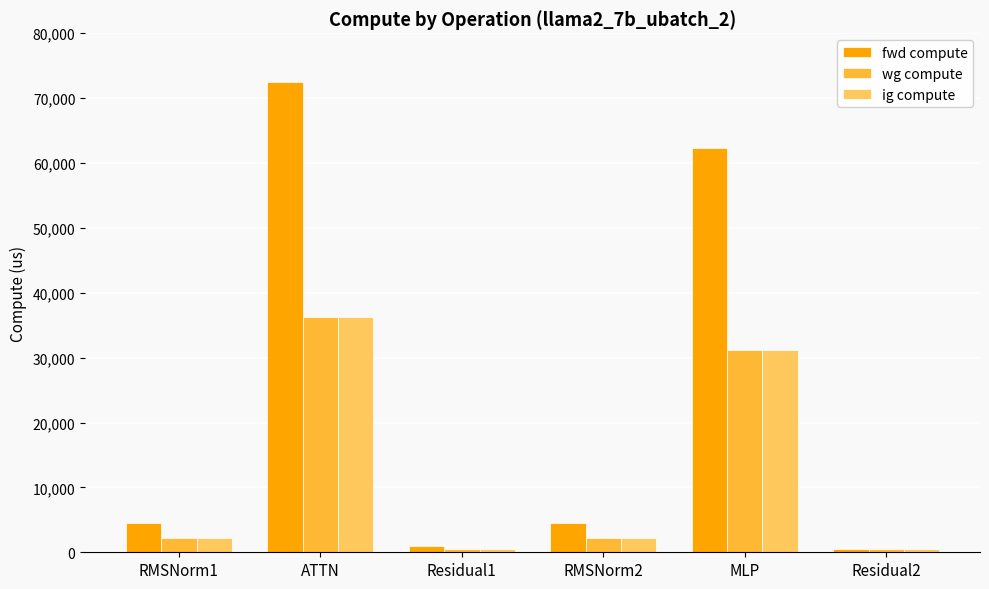

Which series has the largest total across all categories?

fwd compute